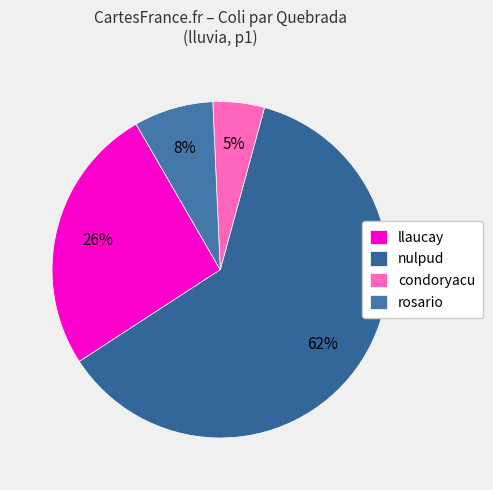

Rank the categories by value from lowest to highest.

condoryacu, rosario, llaucay, nulpud